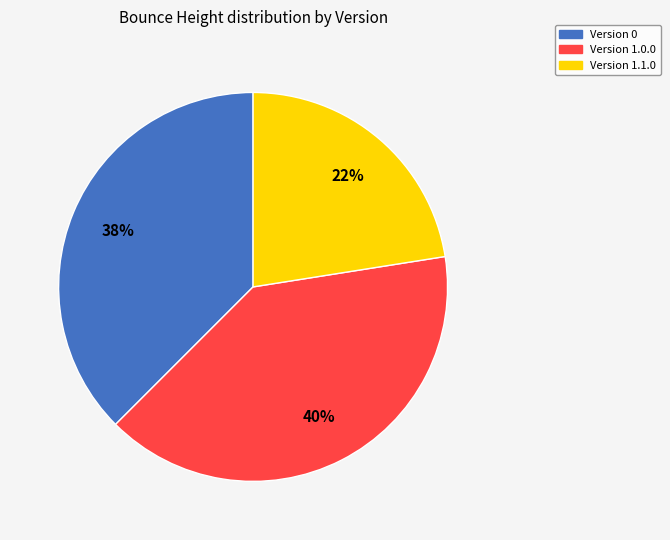

To the nearest percent, what is the average slice percentage?

33%